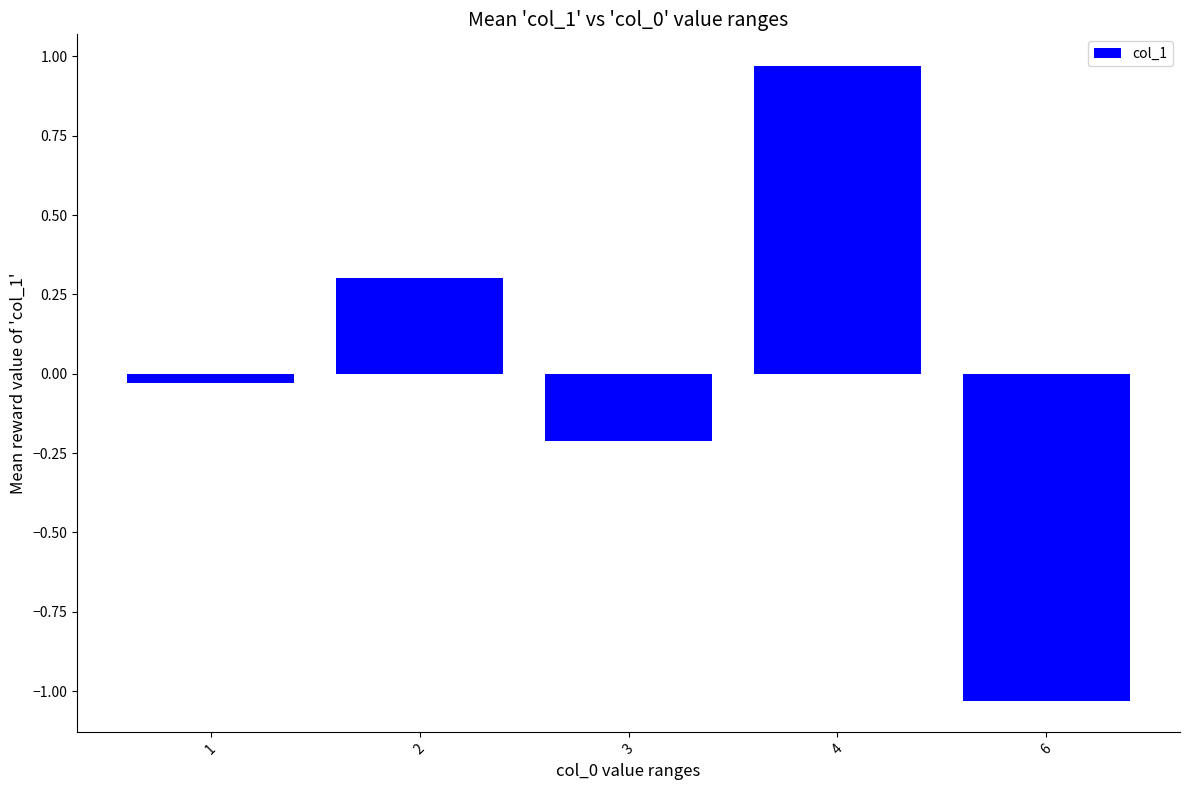

List the labels in order of value, largest first.

4, 2, 1, 3, 6